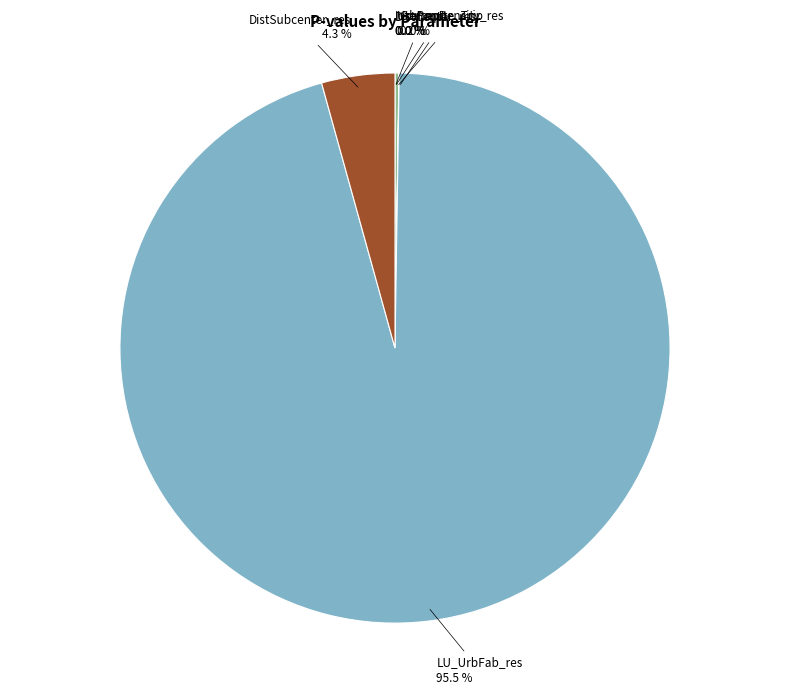

Is there a majority slice in this chart?

Yes